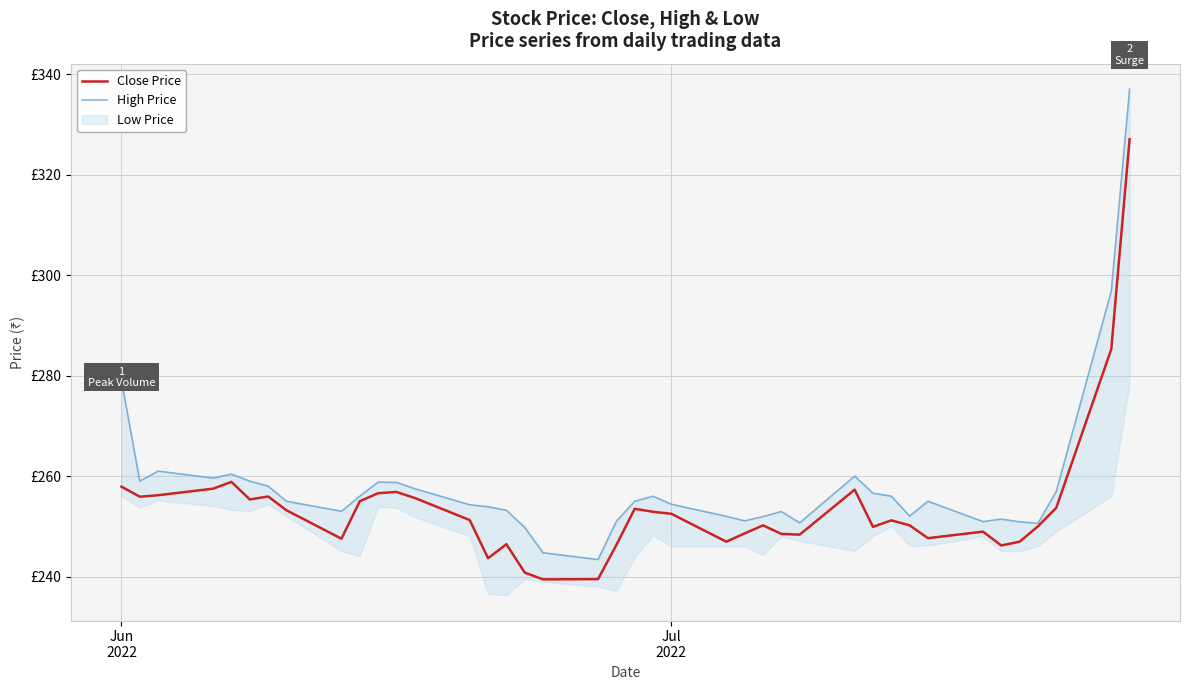

What is the value of the Close Price point at the 9th from the left?

247.6